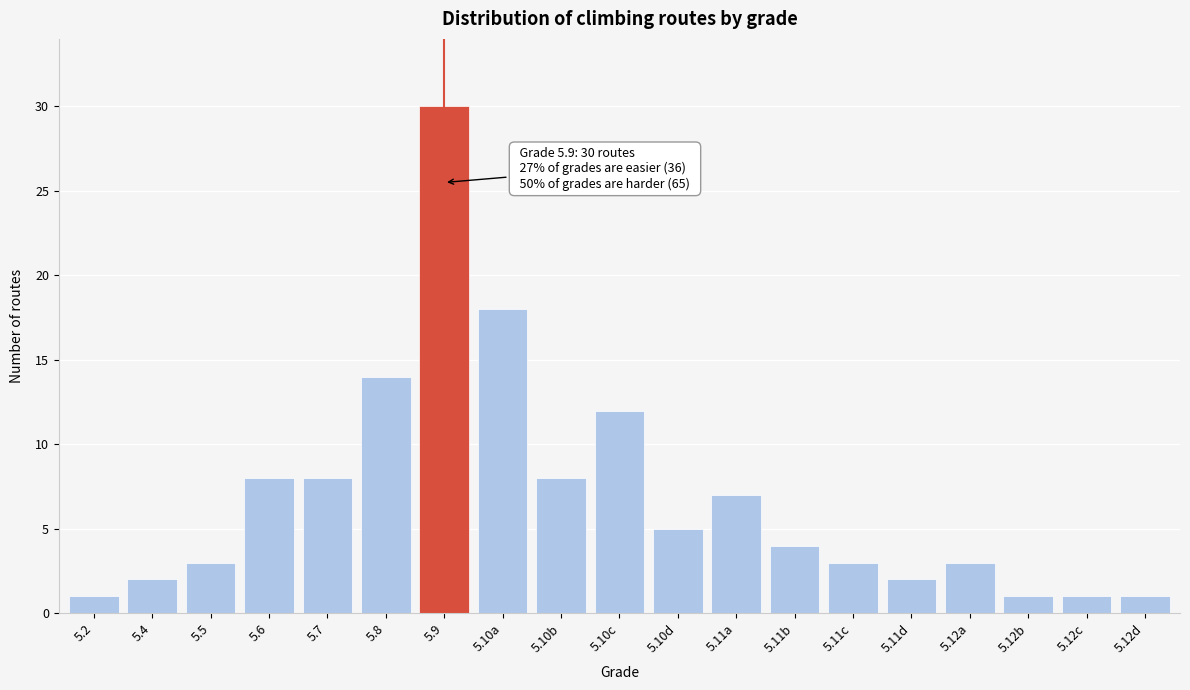

Reading left to right, what are all the values shown in this chart?

5.2=1	5.4=2	5.5=3	5.6=8	5.7=8	5.8=14	5.9=30	5.10a=18	5.10b=8	5.10c=12	5.10d=5	5.11a=7	5.11b=4	5.11c=3	5.11d=2	5.12a=3	5.12b=1	5.12c=1	5.12d=1